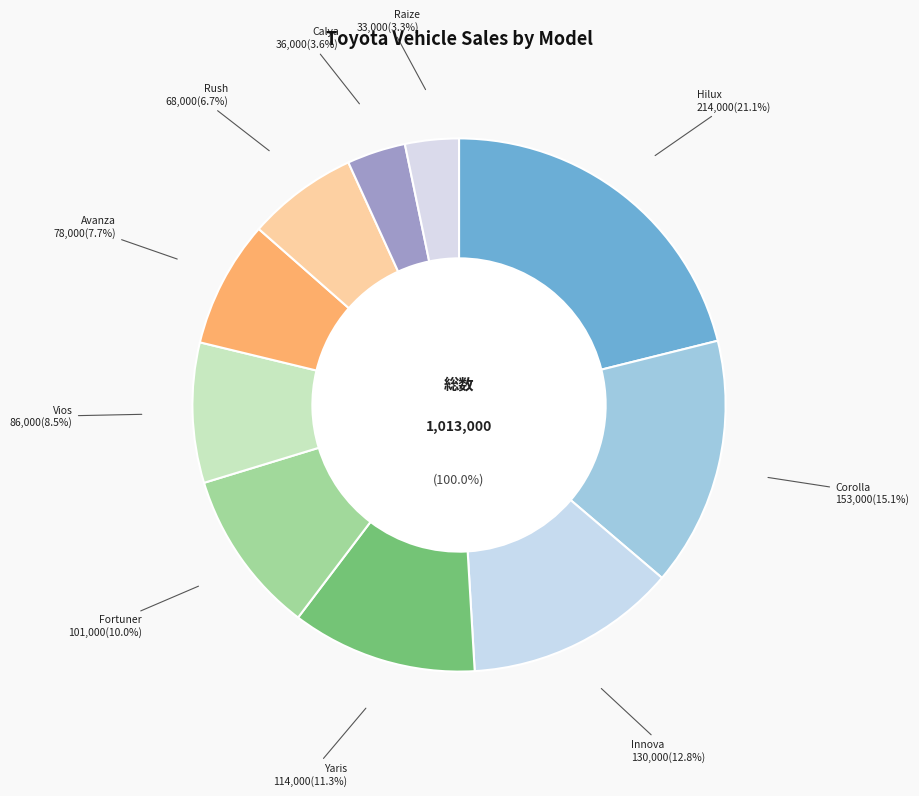

To the nearest percent, what percentage of the pie is Hilux?

21%